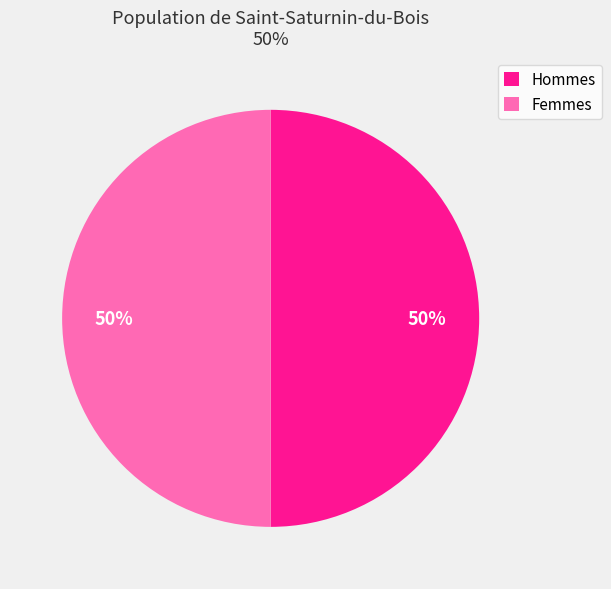

The Femmes slice represents 50% of the pie. True or false?

True